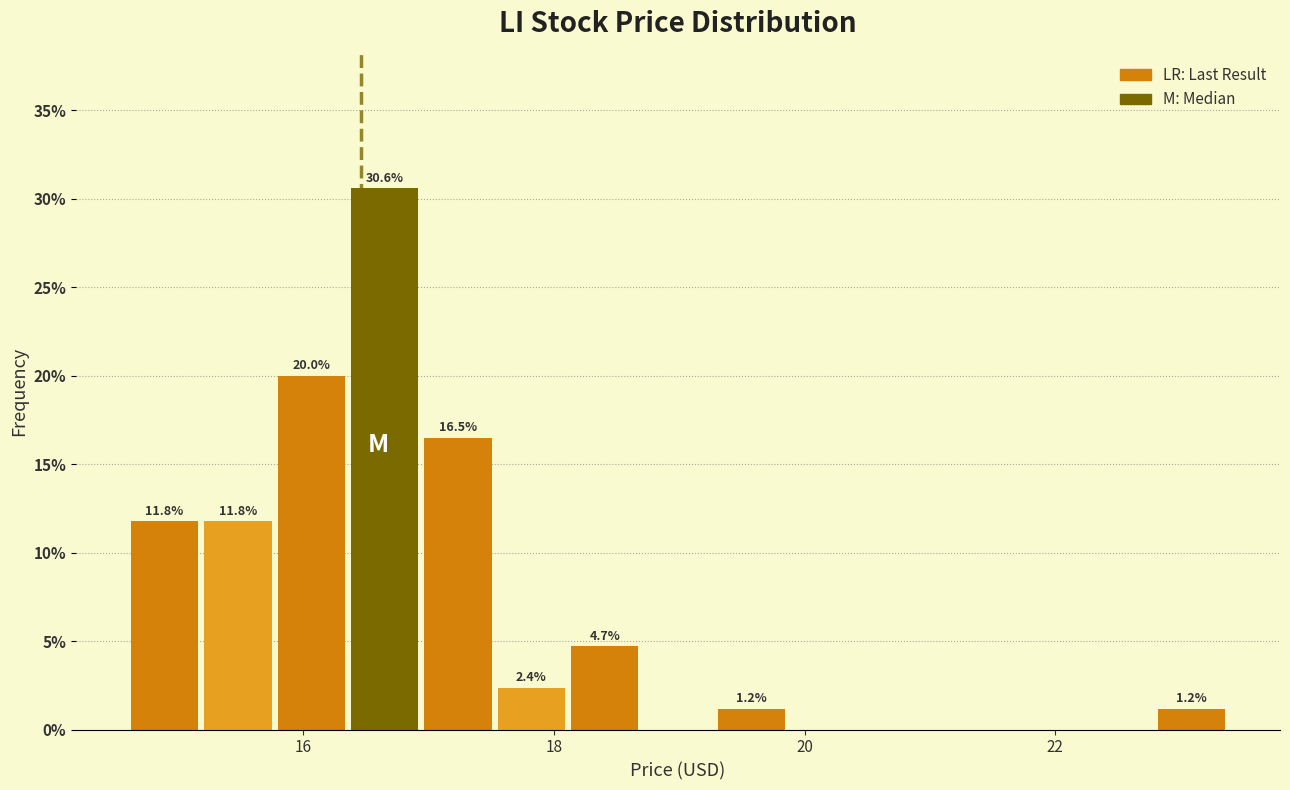

Around what value on the x-axis is the tallest bar? Give the approximate position of its centre, as read against the axis.

16.6